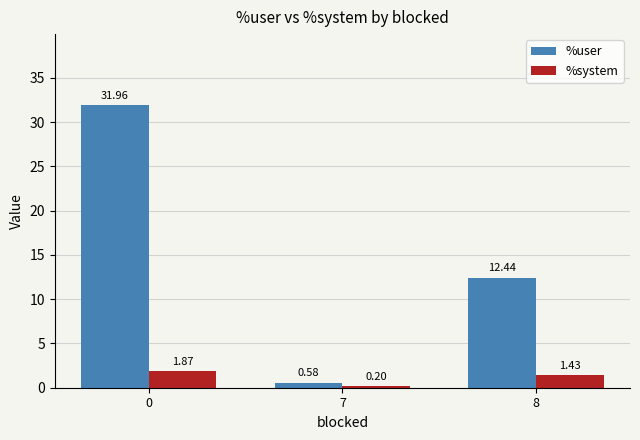

What is the difference between the highest and lowest values at 7?

0.4